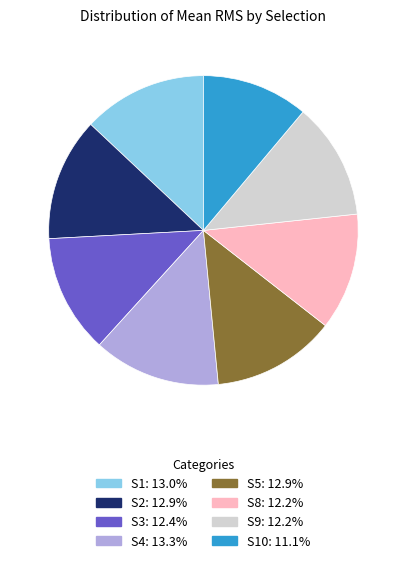

Is there a majority slice in this chart?

No